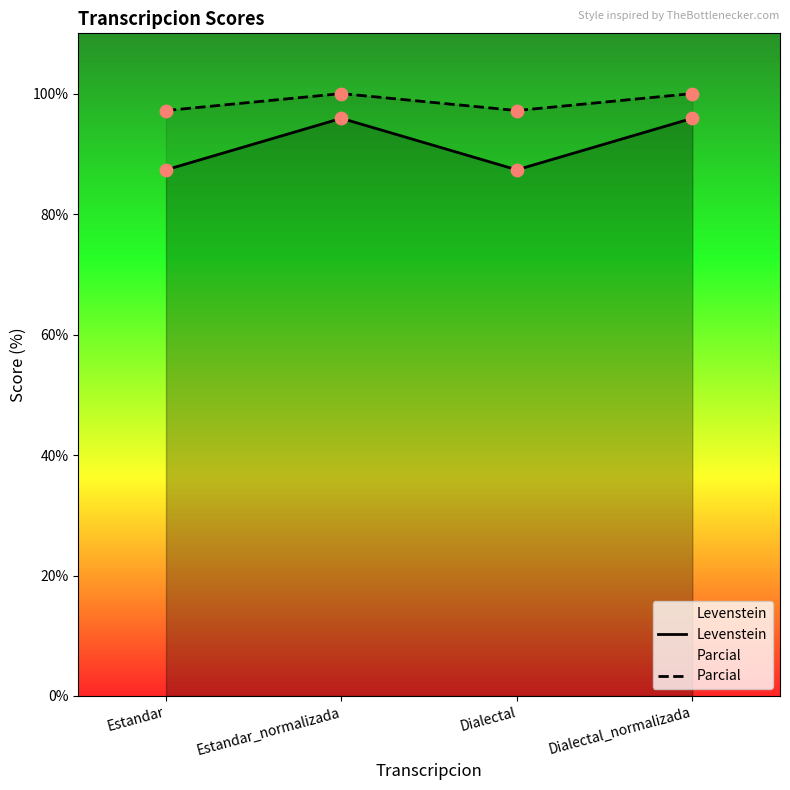

Is the value of Levenstein at Estandar greater than the value of Parcial at Estandar_normalizada?

No